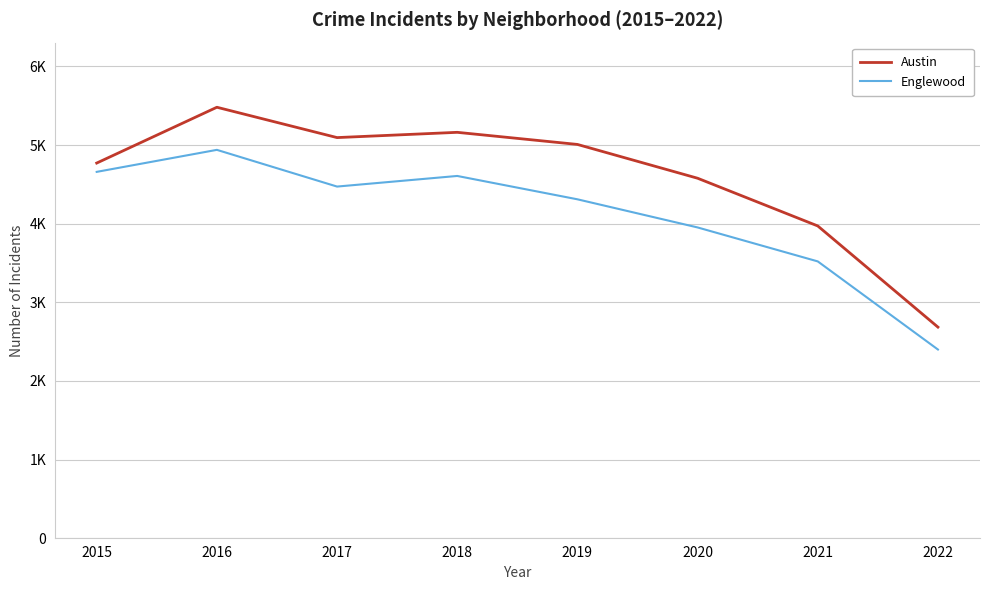

Read the Englewood value at 2021.

3520